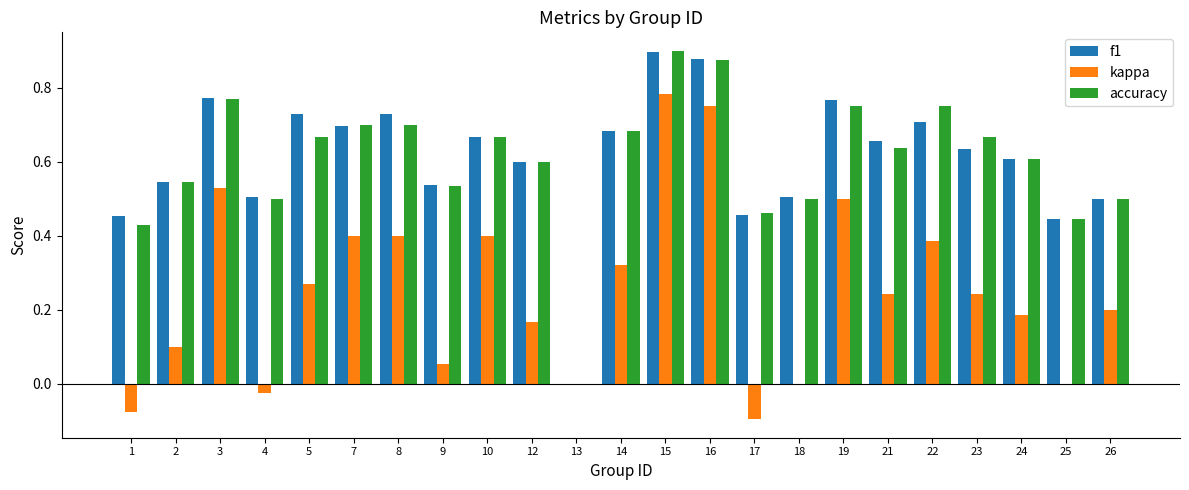

Which label corresponds to the largest value in the chart?

15